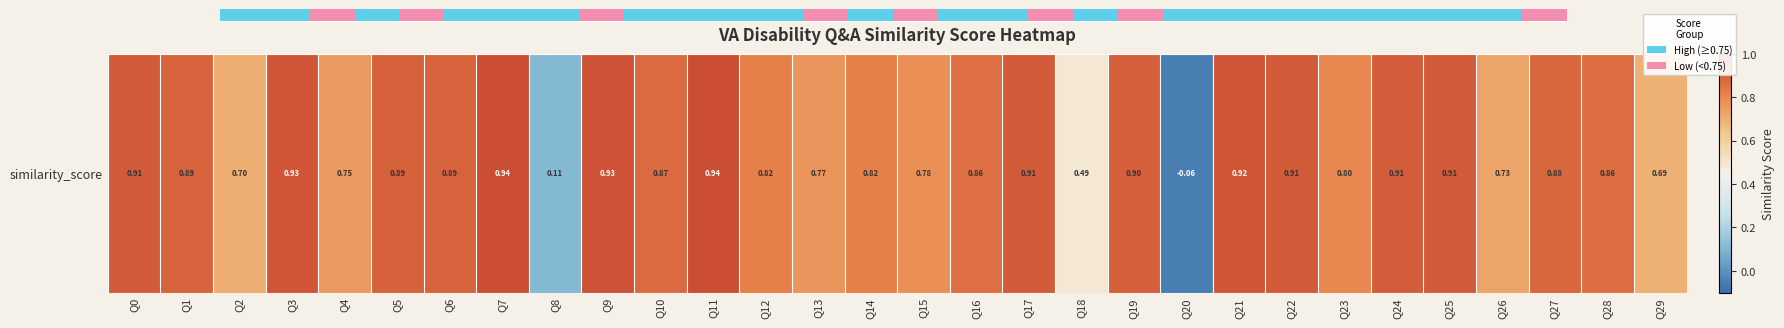

How many distinct data groups are displayed?

1